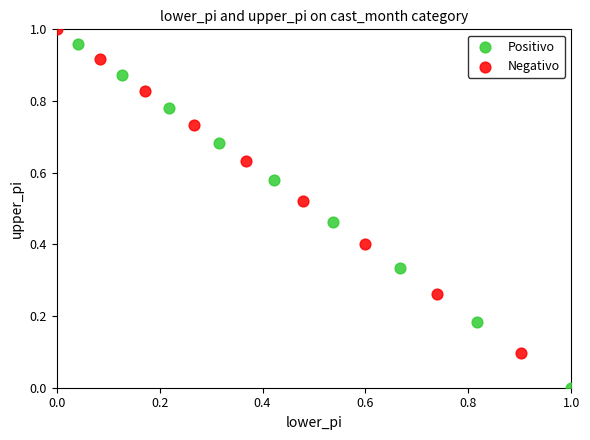

What are all the series names shown in the legend?

Positivo, Negativo